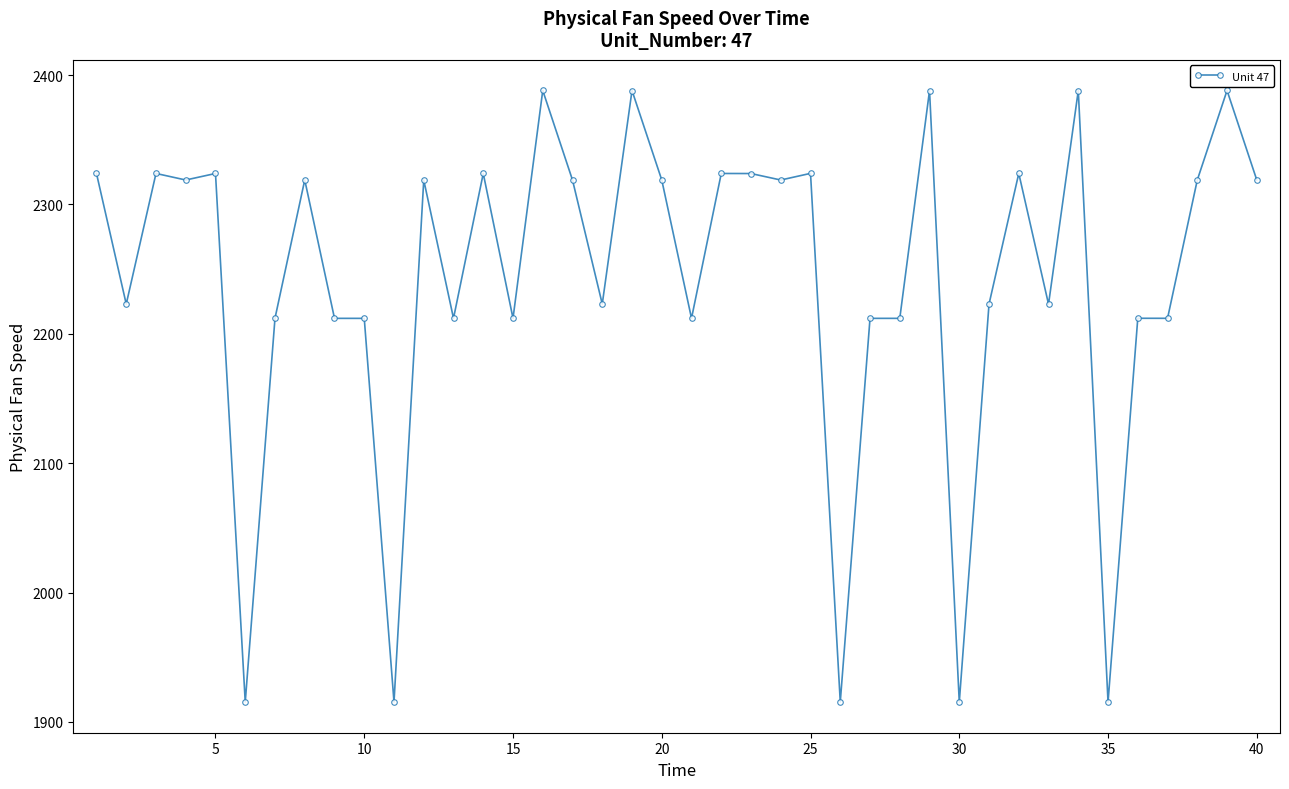

What is the value of the 34th point from the left?

2388.0